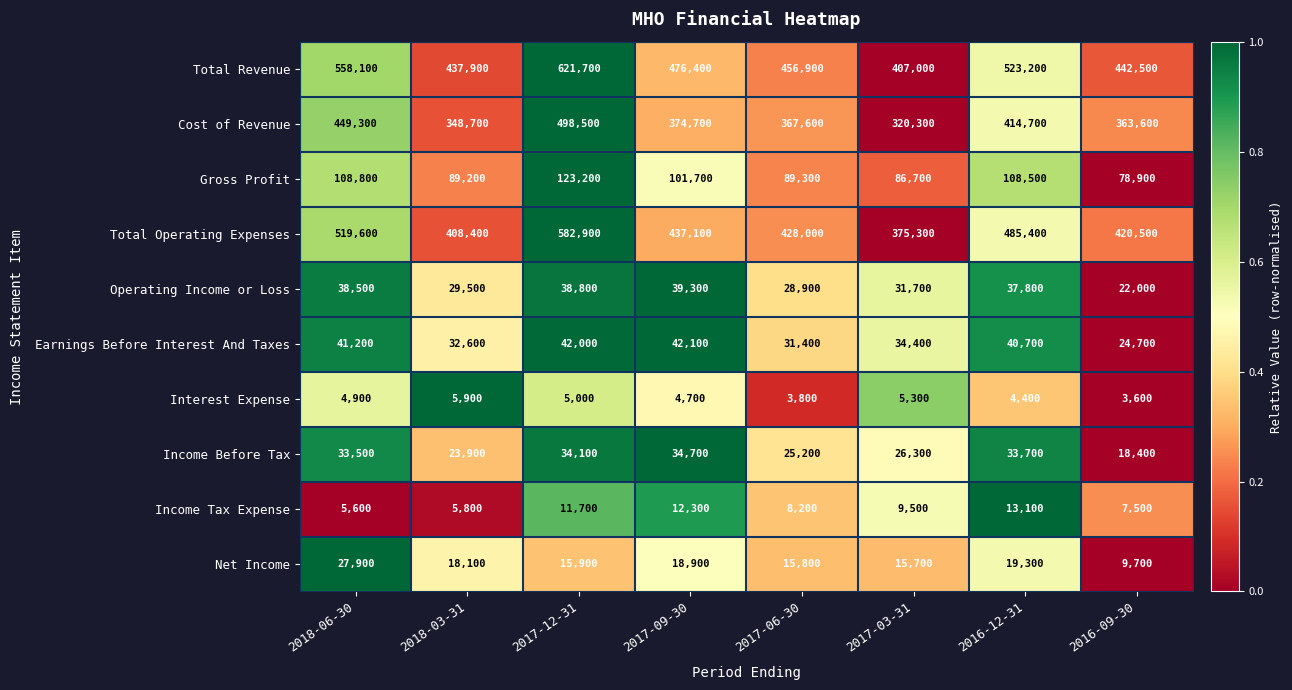

At which category does the chart reach its minimum across all series?

2016-09-30